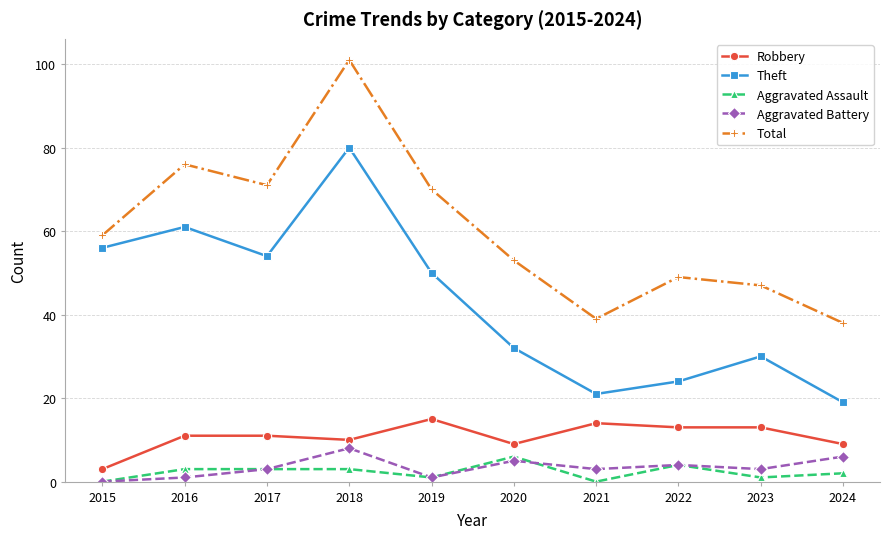

True or false: Robbery and Aggravated Battery cross at least once.

False